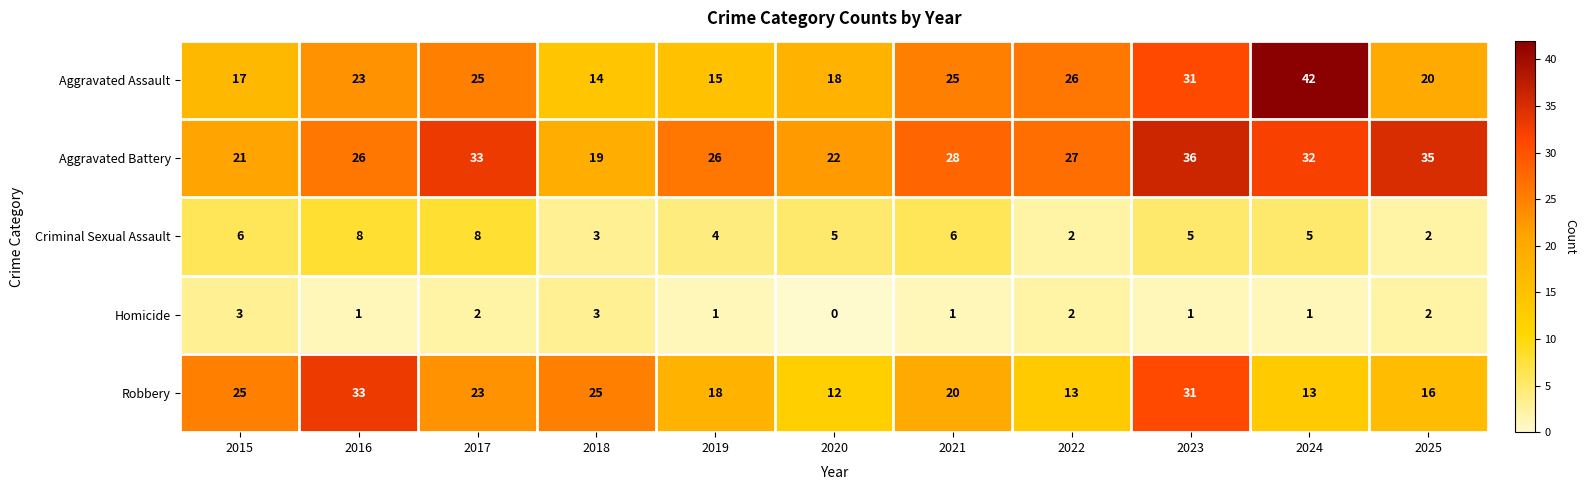

Between 2015 and 2022, which series saw the biggest shift?

Robbery